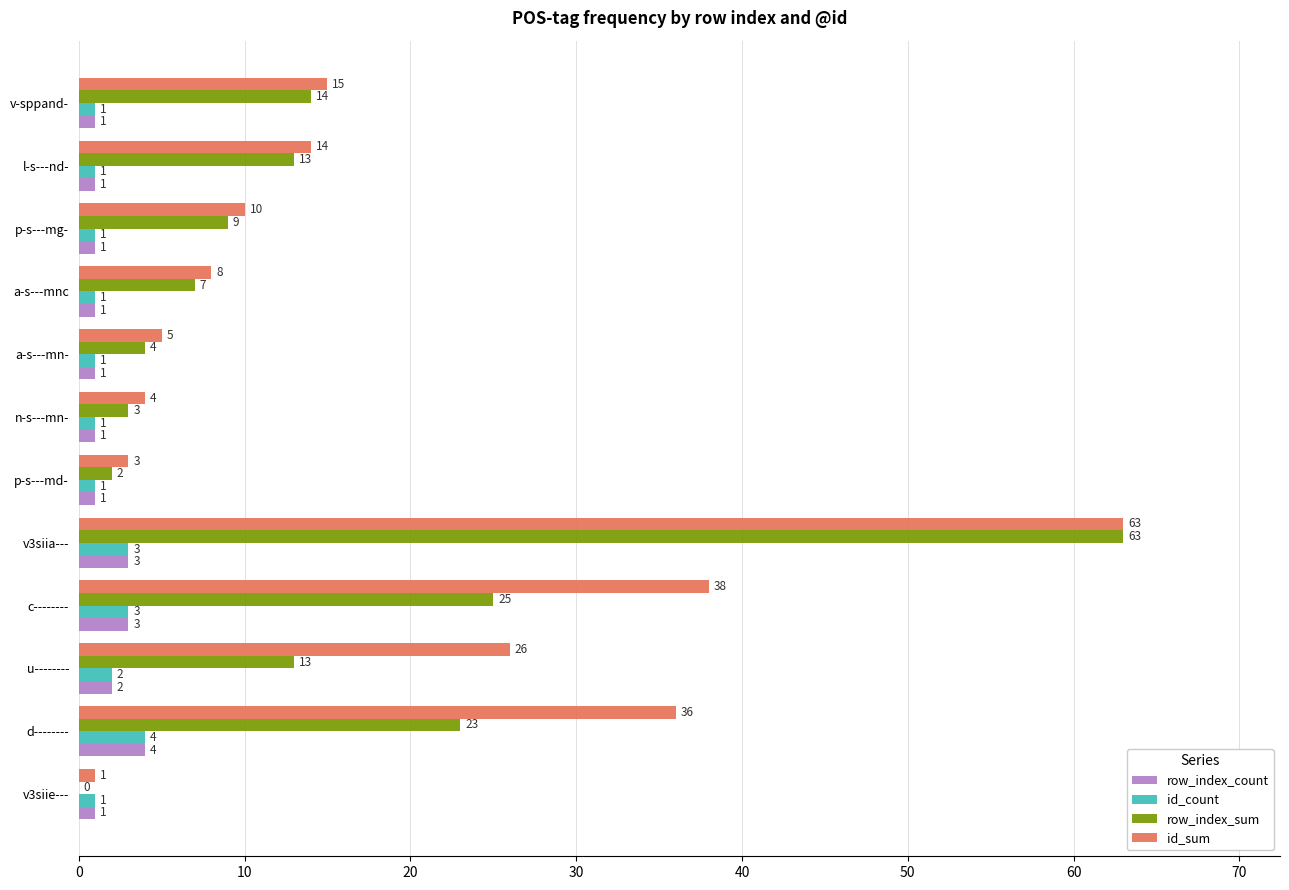

What are all the series names shown in the legend?

row_index_count, id_count, row_index_sum, id_sum